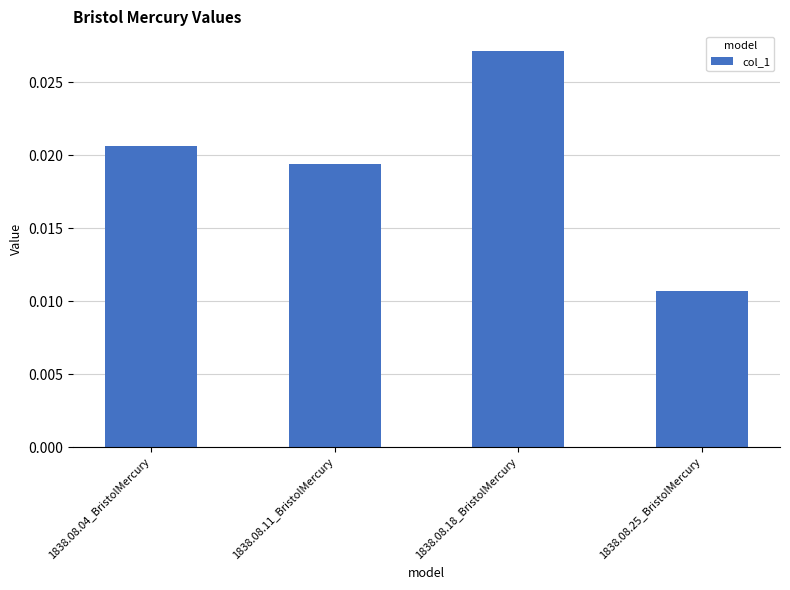

Does the chart contain stacked bars?

No